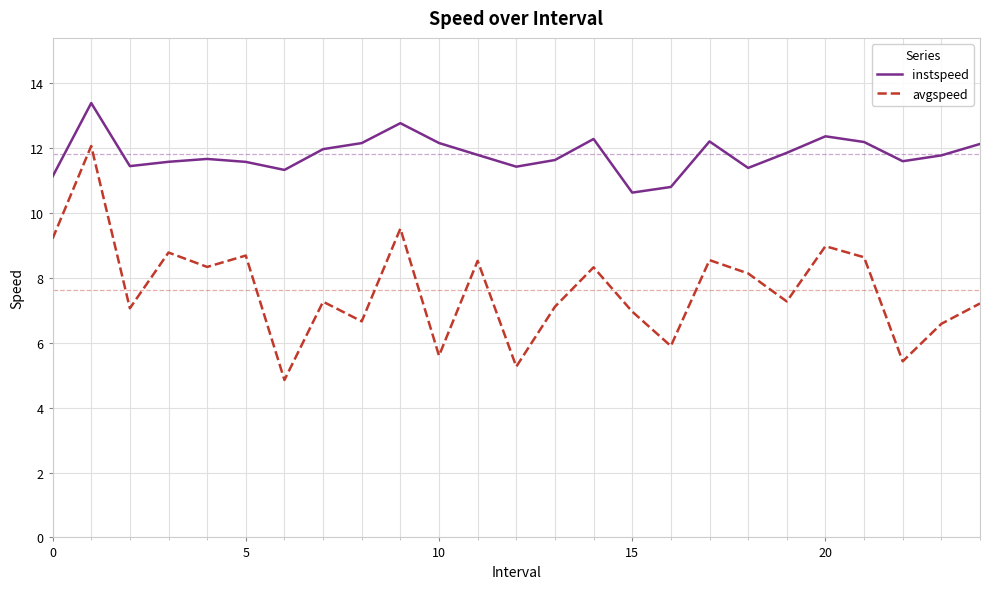

How many distinct data groups are displayed?

2